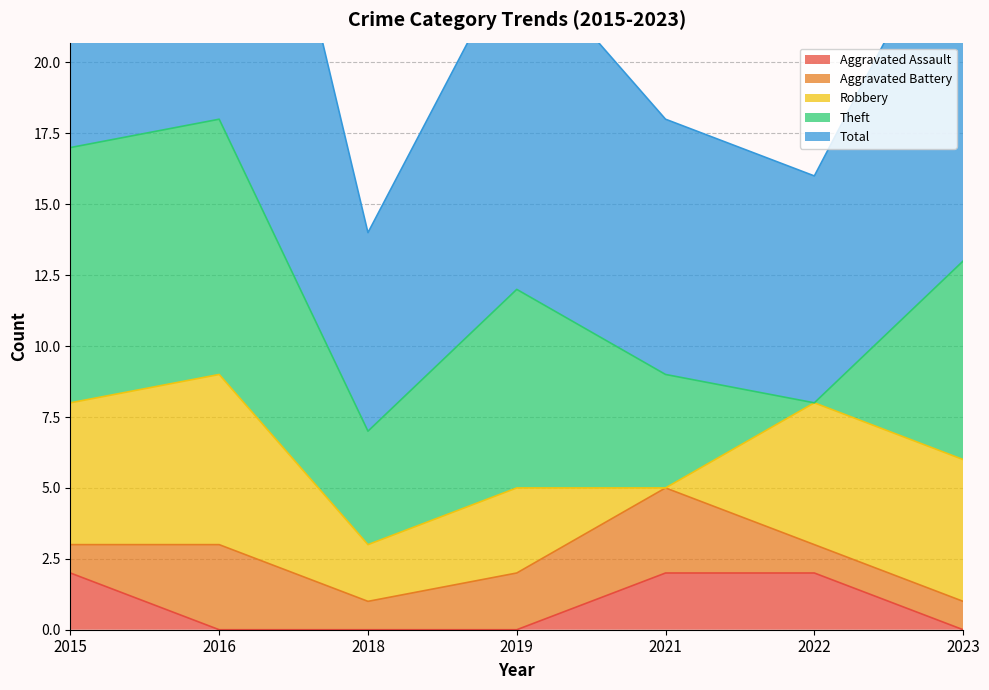

Rank the categories by Robbery value from lowest to highest.

2021, 2018, 2019, 2015, 2022, 2023, 2016